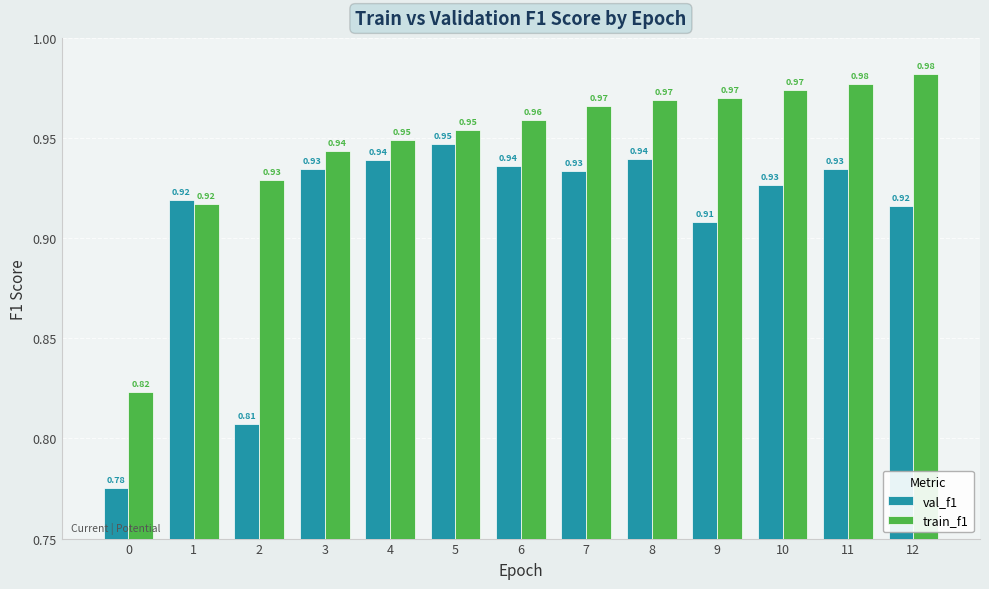

At which category is the sum across all series the highest?

11